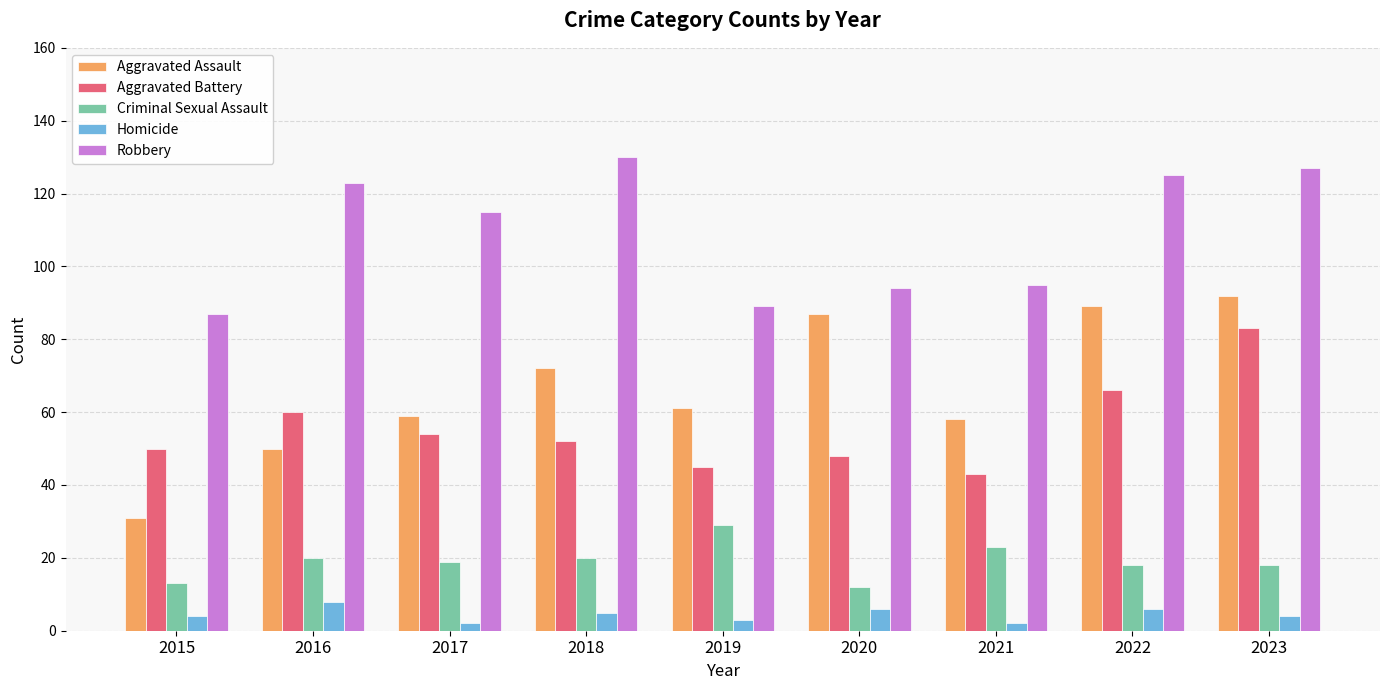

Which series has the largest range (max minus min)?

Aggravated Assault